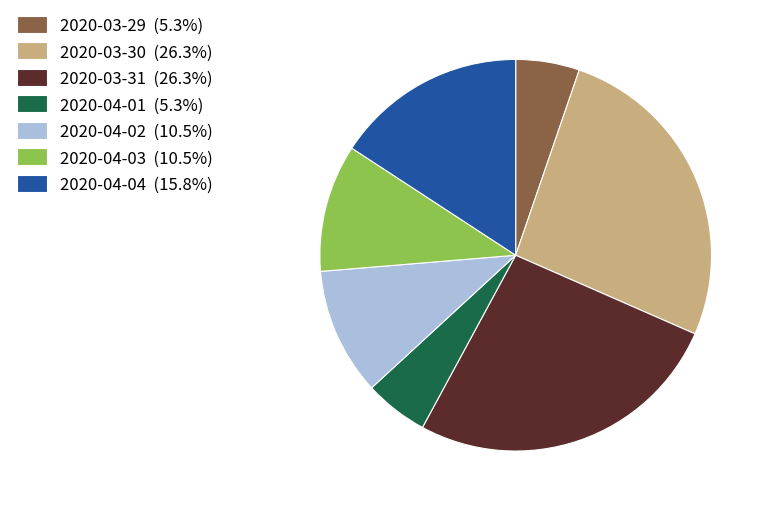

Does any single category account for the majority?

No